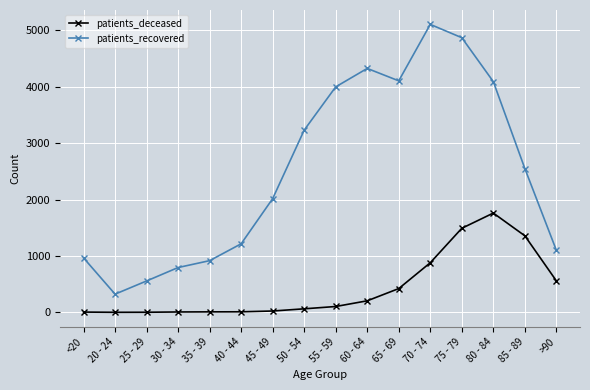

Rank the series by their average value, from highest to lowest.

patients_recovered, patients_deceased